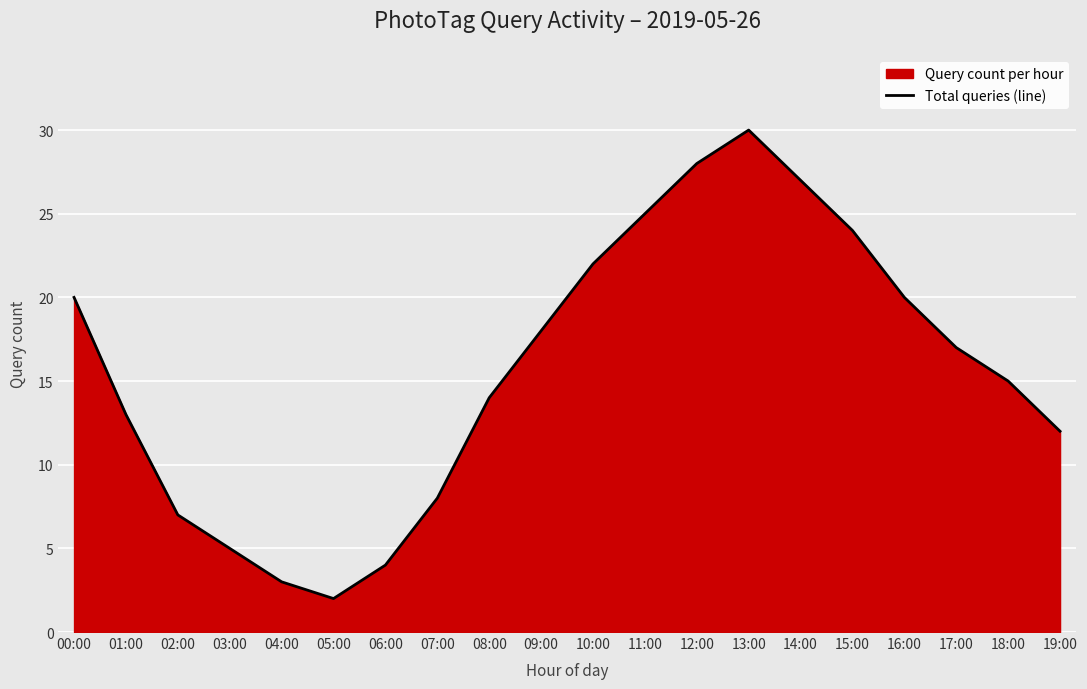

Rank the categories by value from highest to lowest.

13:00, 12:00, 14:00, 11:00, 15:00, 10:00, 00:00, 16:00, 09:00, 17:00, 18:00, 08:00, 01:00, 19:00, 07:00, 02:00, 03:00, 06:00, 04:00, 05:00